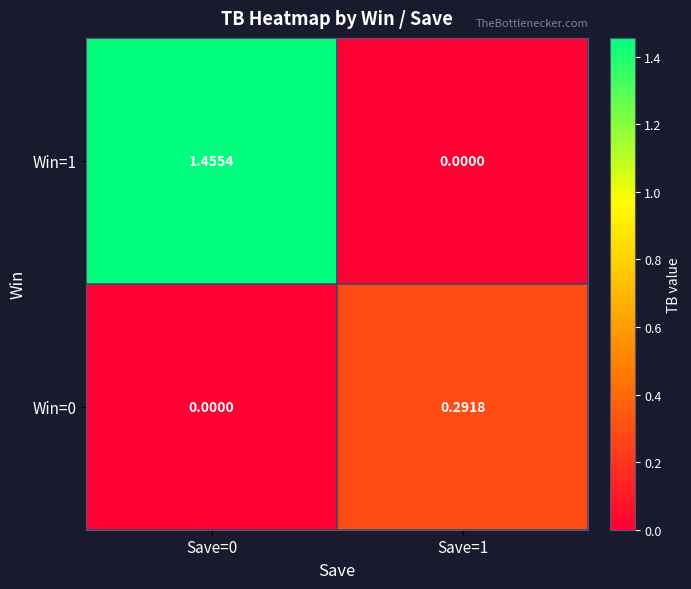

Is the value of Win=0 at Save=1 greater than the value of Win=1 at Save=1?

Yes